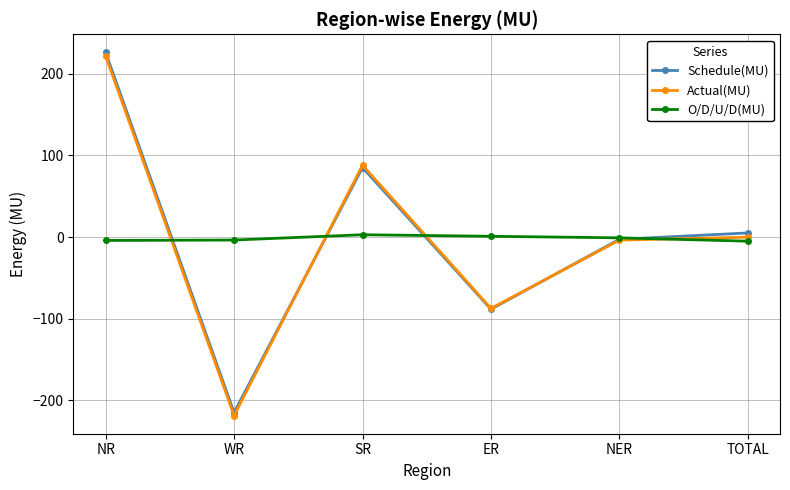

At which category is the sum across all series the highest?

NR